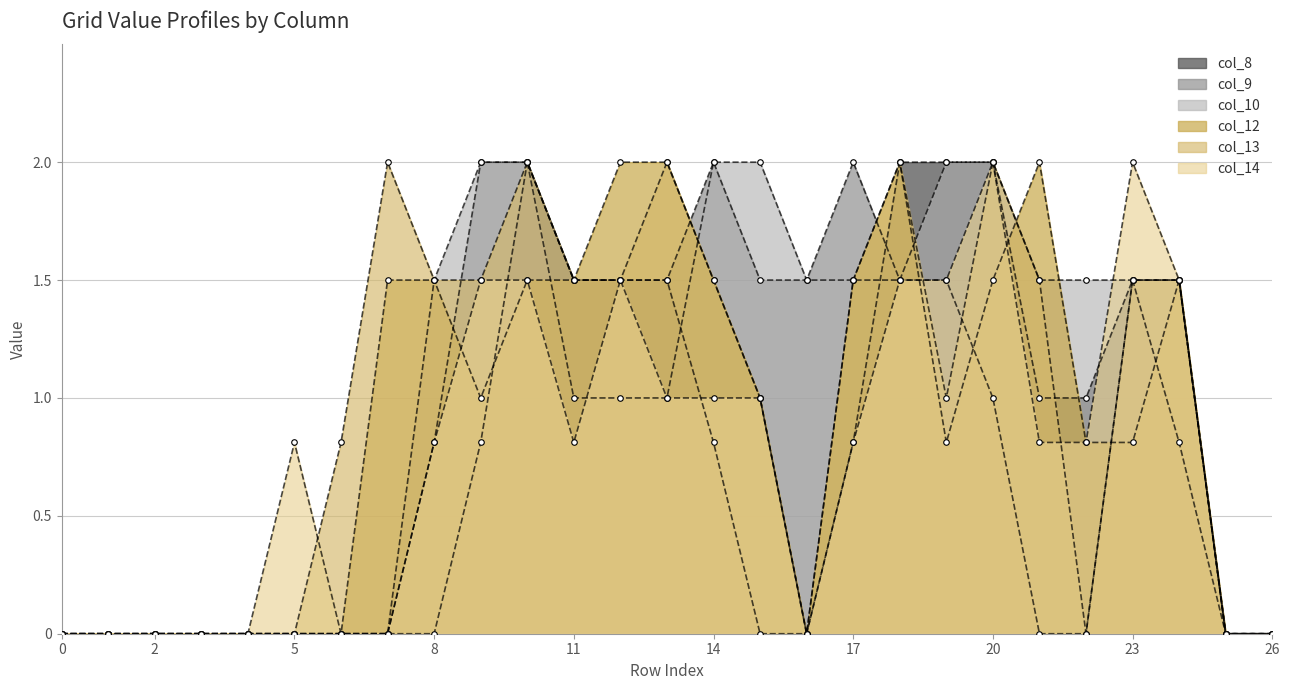

What is the total value across all series at 12?

9.0